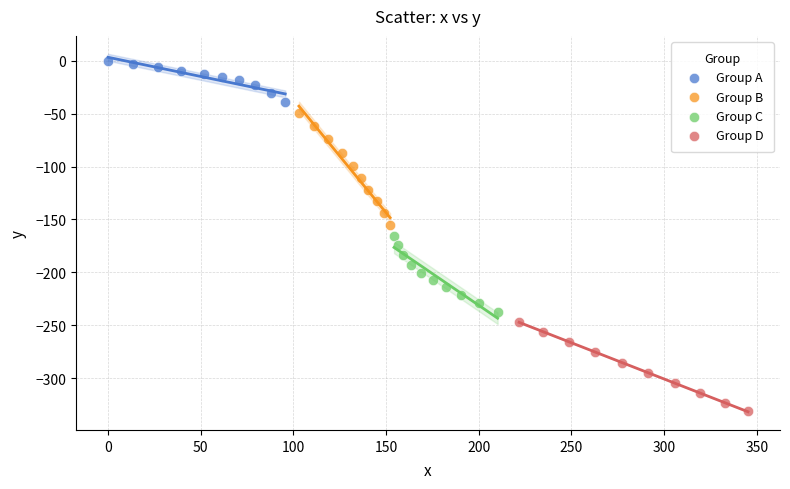

Which series has the widest spread of Y values?

Group B